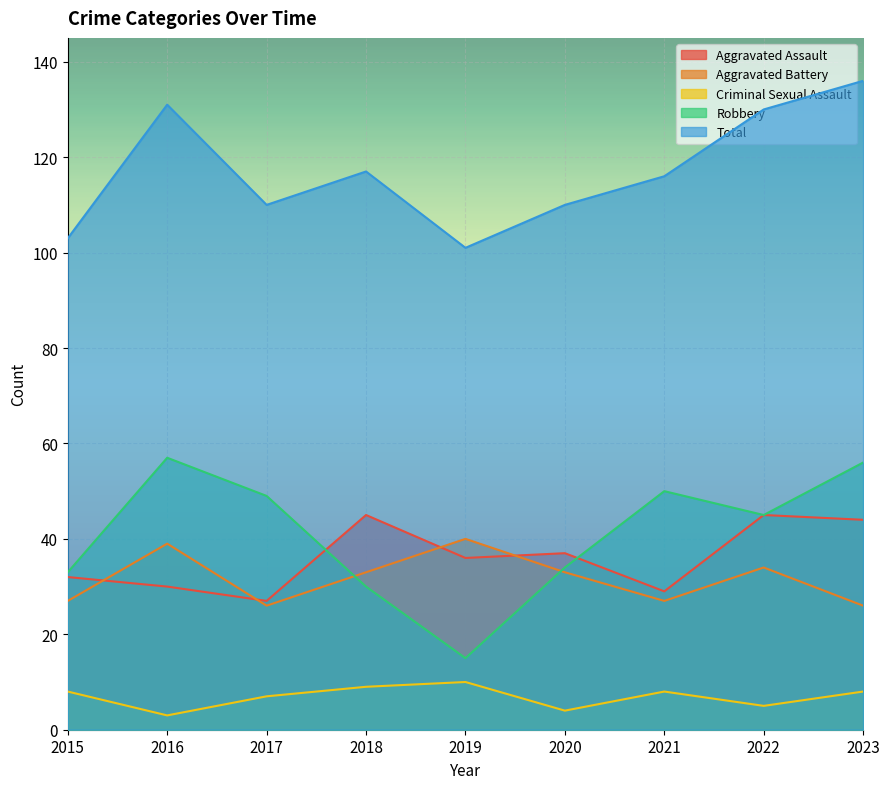

True or false: Aggravated Assault and Total cross at least once.

False